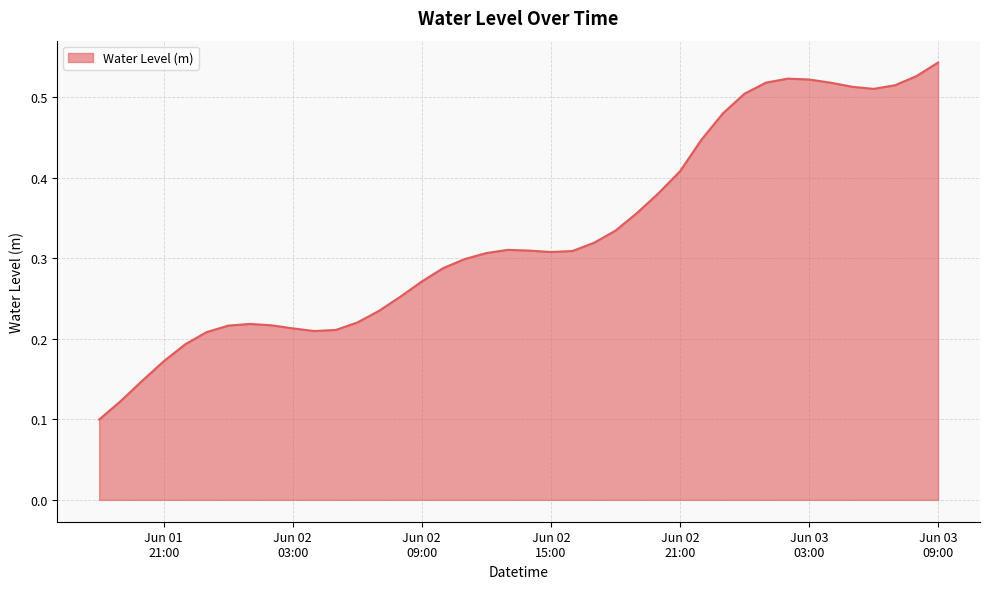

What is the minimum value shown in the chart?

0.1